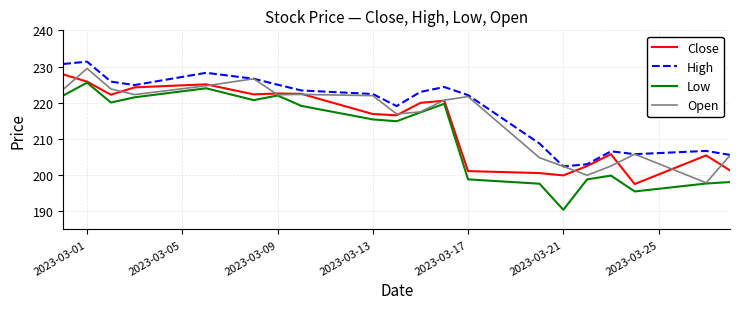

How many values in the High series are below 223?

10